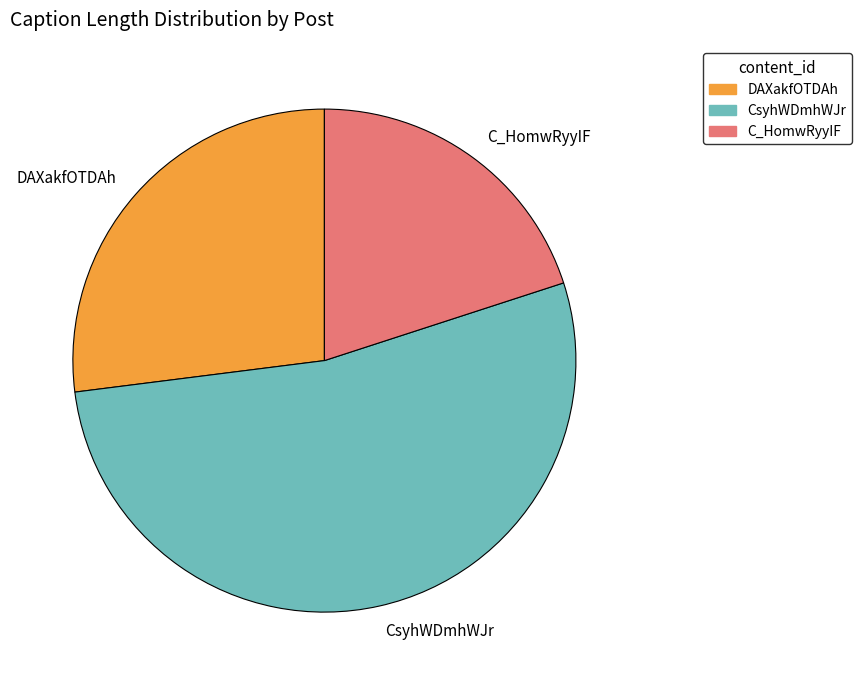

Combined, do C_HomwRyyIF and CsyhWDmhWJr account for over 50%?

Yes